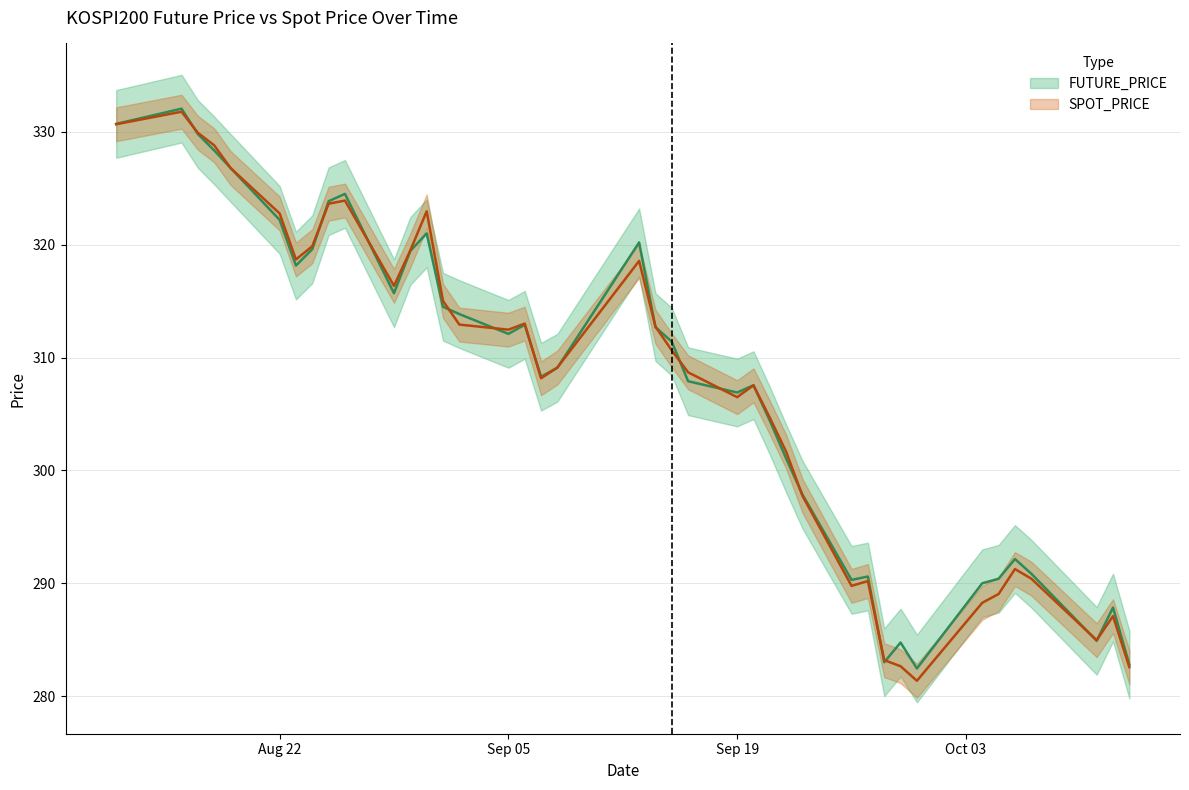

What is the sum of the SPOT_PRICE values at 2022-09-01 and 2022-08-22?

637.8